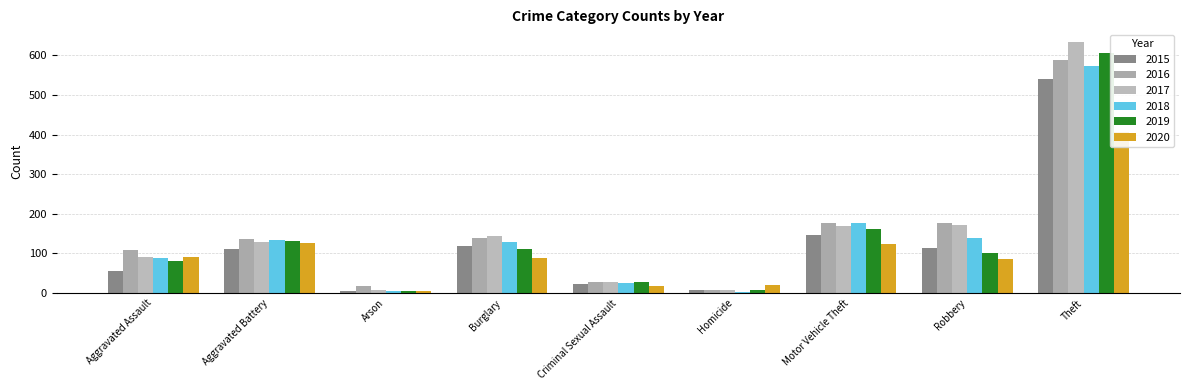

How many values in the 2017 series exceed 130?

4